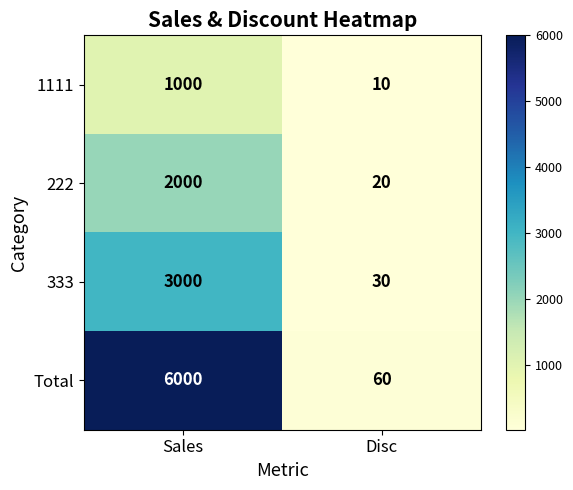

What is the difference between the maximum and minimum values in the 1111 series?

990